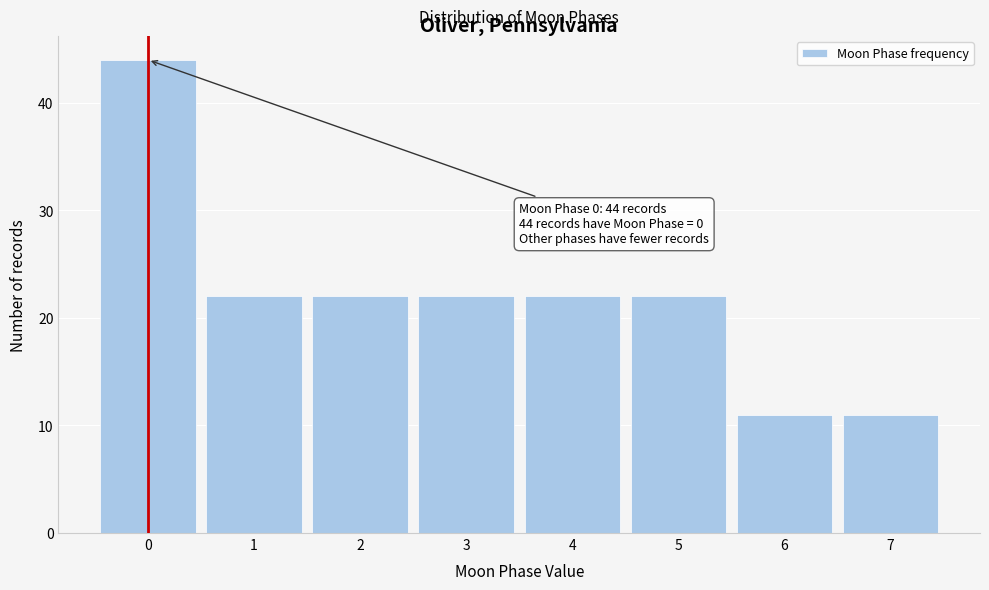

Reading left to right, extract all data points from this chart.

0=44	1=22	2=22	3=22	4=22	5=22	6=11	7=11